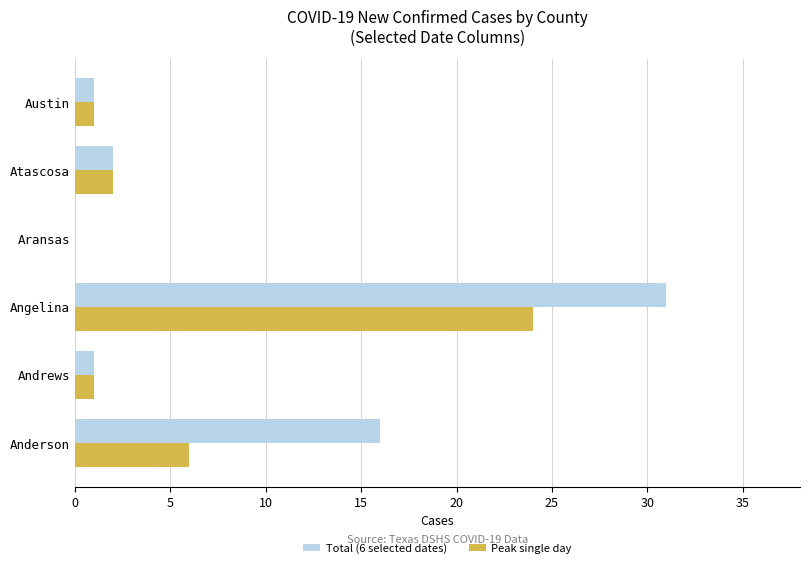

What is the sum of the Peak single day values at Anderson and Austin?

7